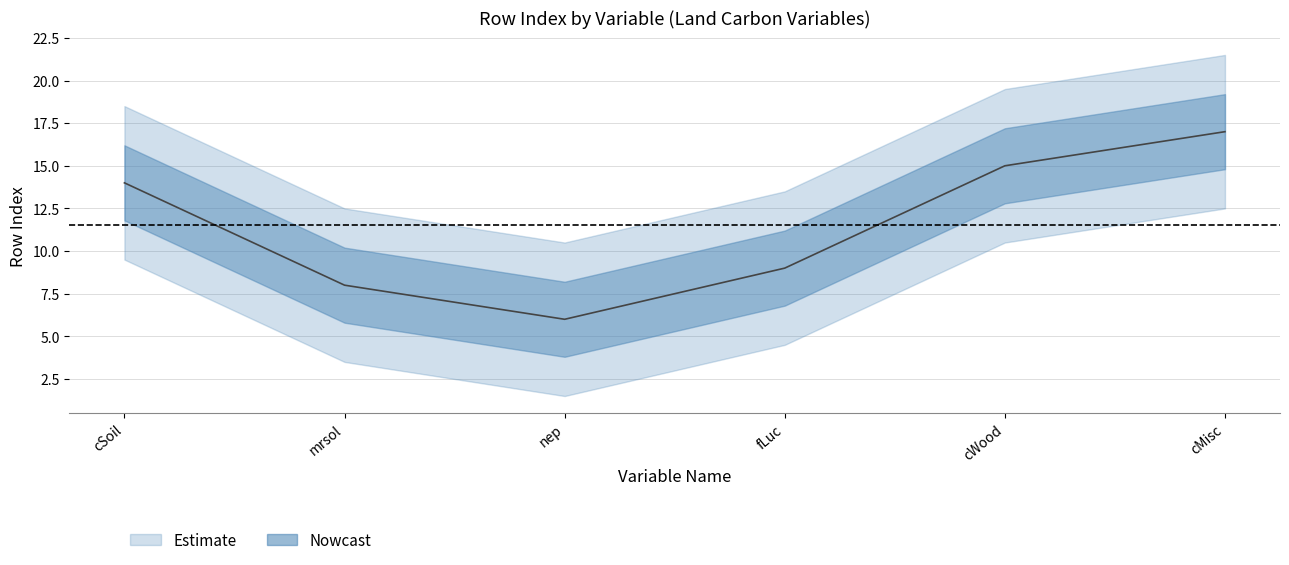

Which has a higher value, fLuc or cMisc?

cMisc